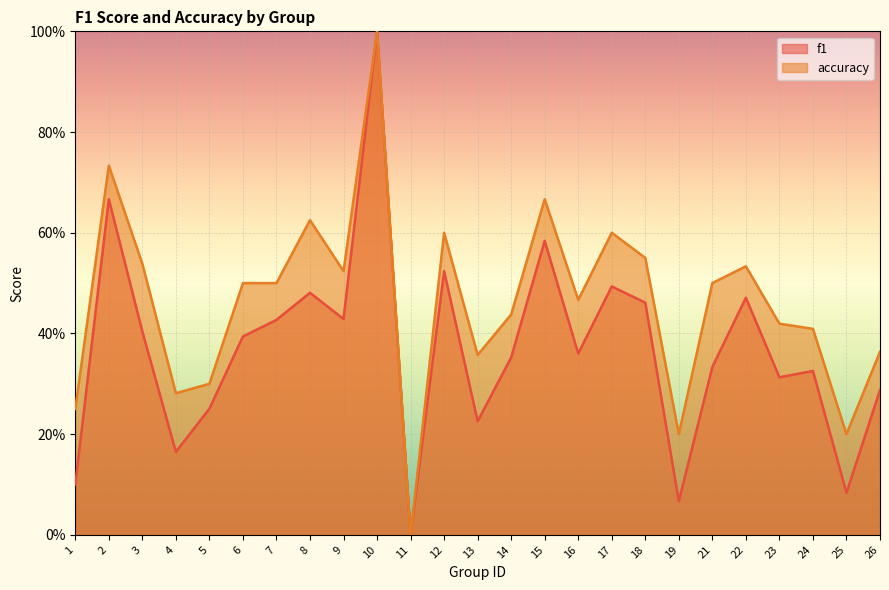

Which series has the widest spread of values?

f1